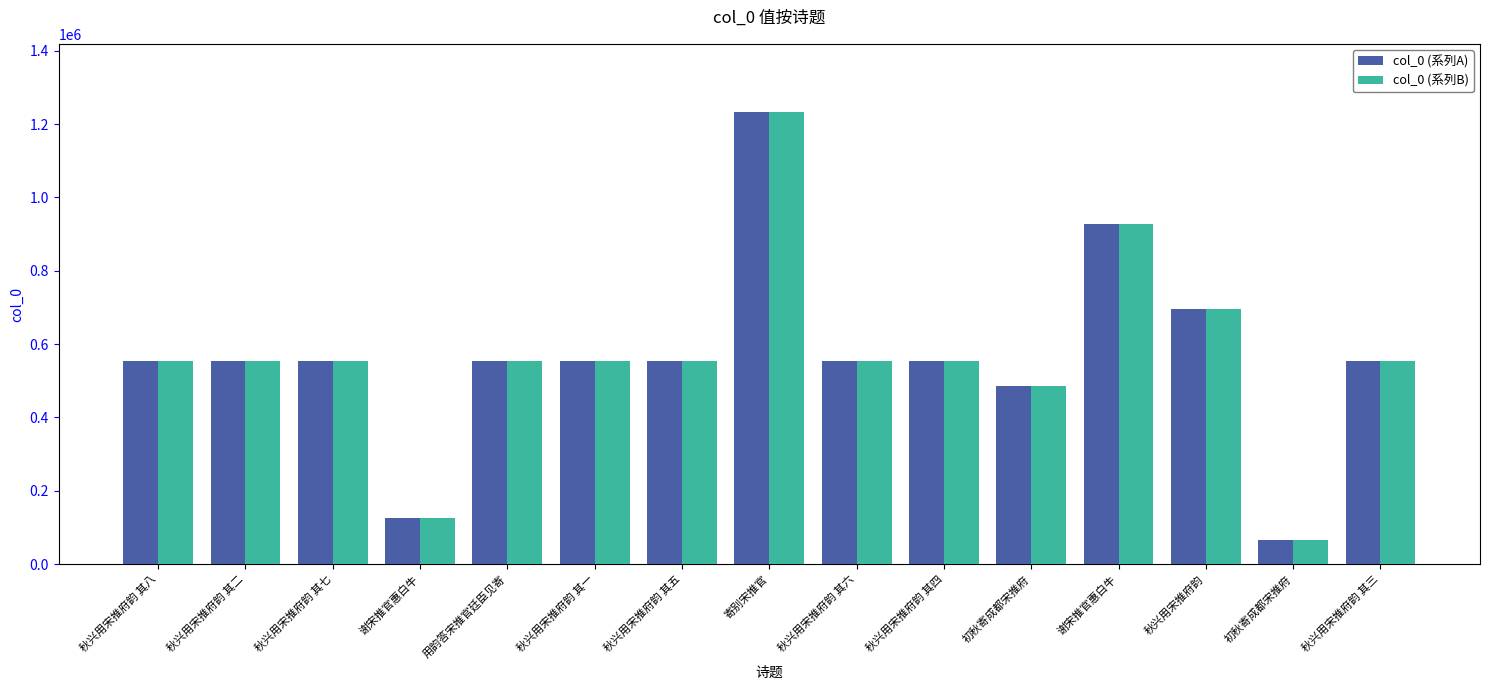

What are all the series names shown in the legend?

col_0 (系列A), col_0 (系列B)